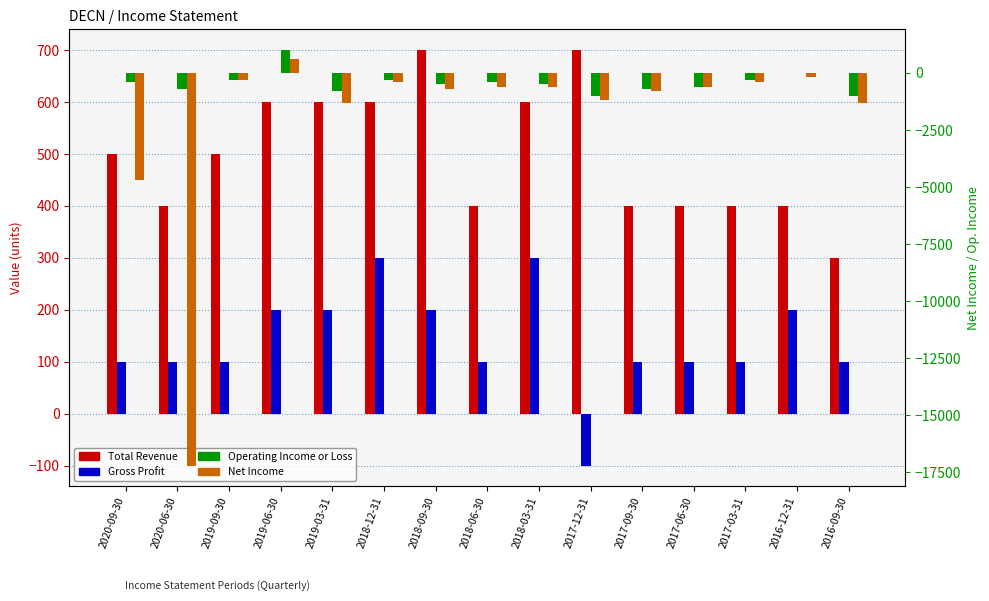

What is the maximum value shown in the chart?

1000